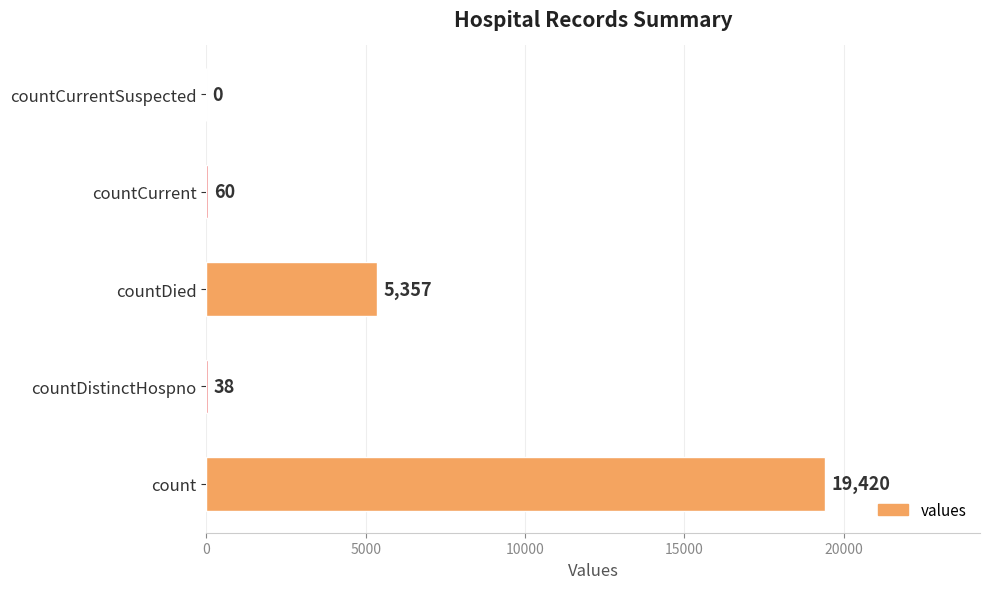

What is the change in value from countCurrent to countCurrentSuspected?

-60